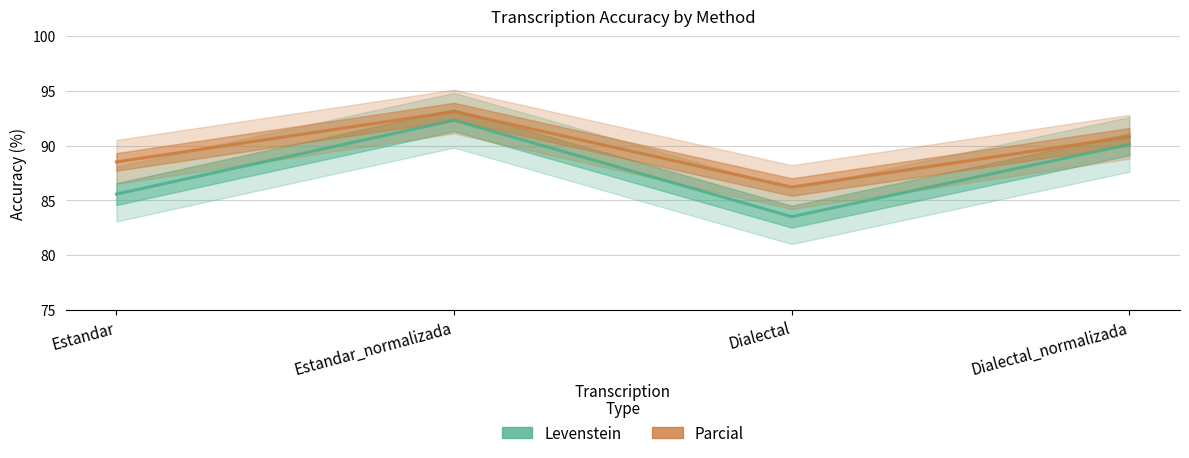

What is the minimum value shown in the chart?

83.5